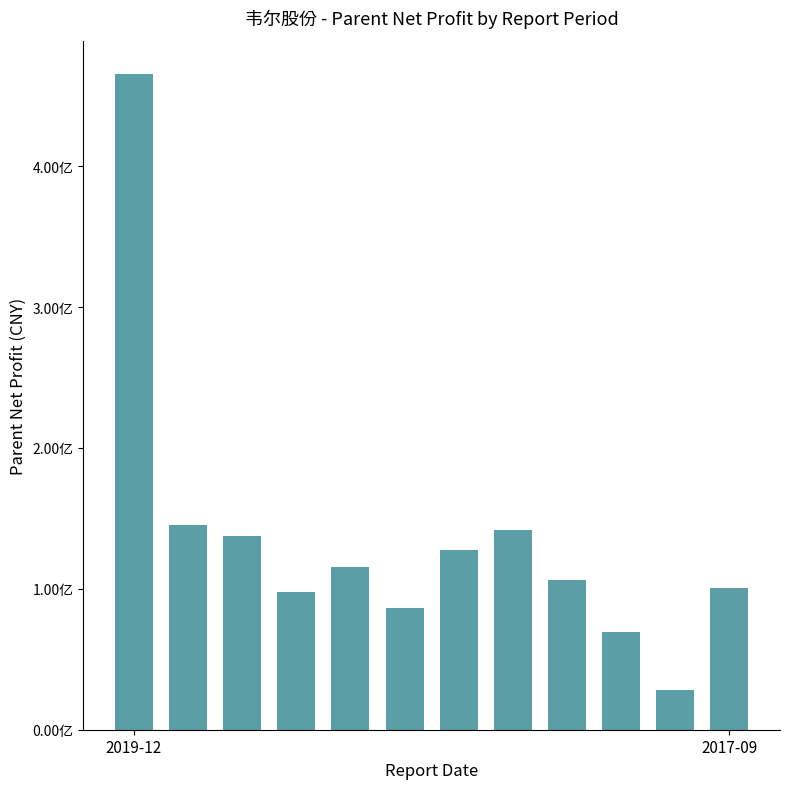

Where does the data first go above 115369792?

2019-12